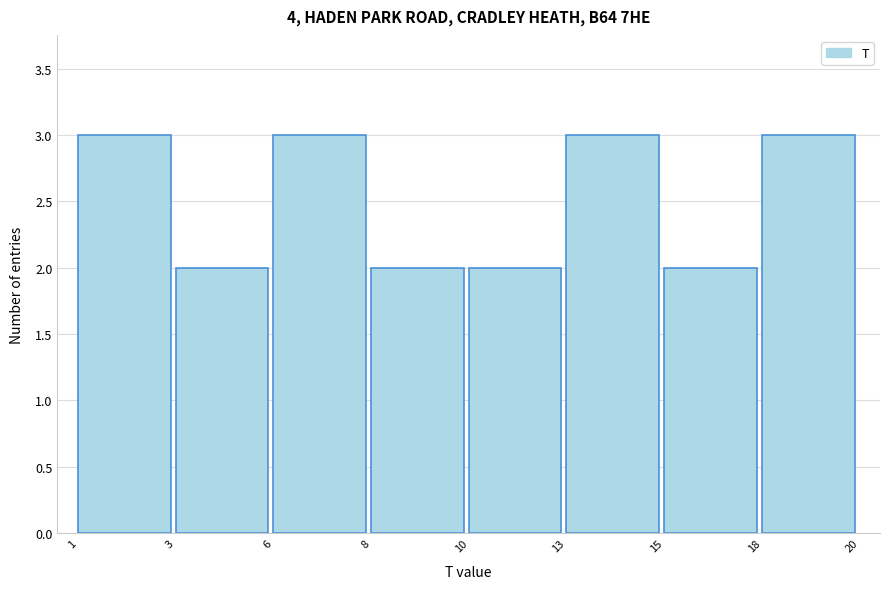

Reading left to right, what are all the values shown in this chart?

3	2	3	2	2	3	2	3